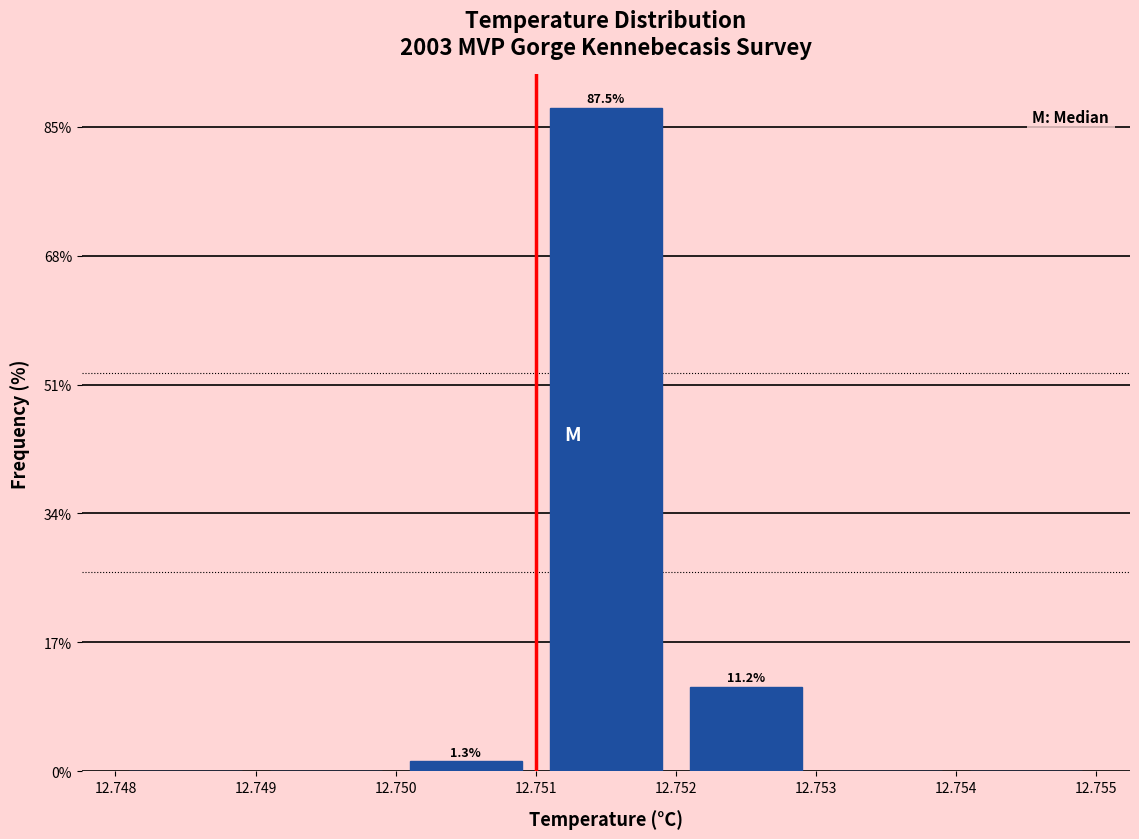

Which range on the x-axis has the tallest bar?

12.751 to 12.752